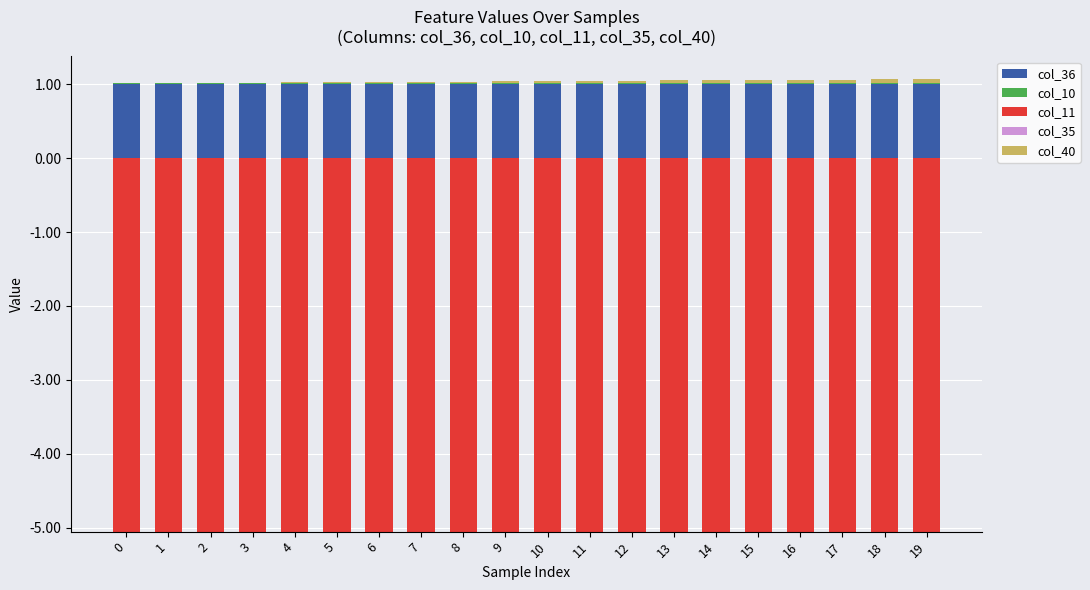

How many bars are there in total?

100